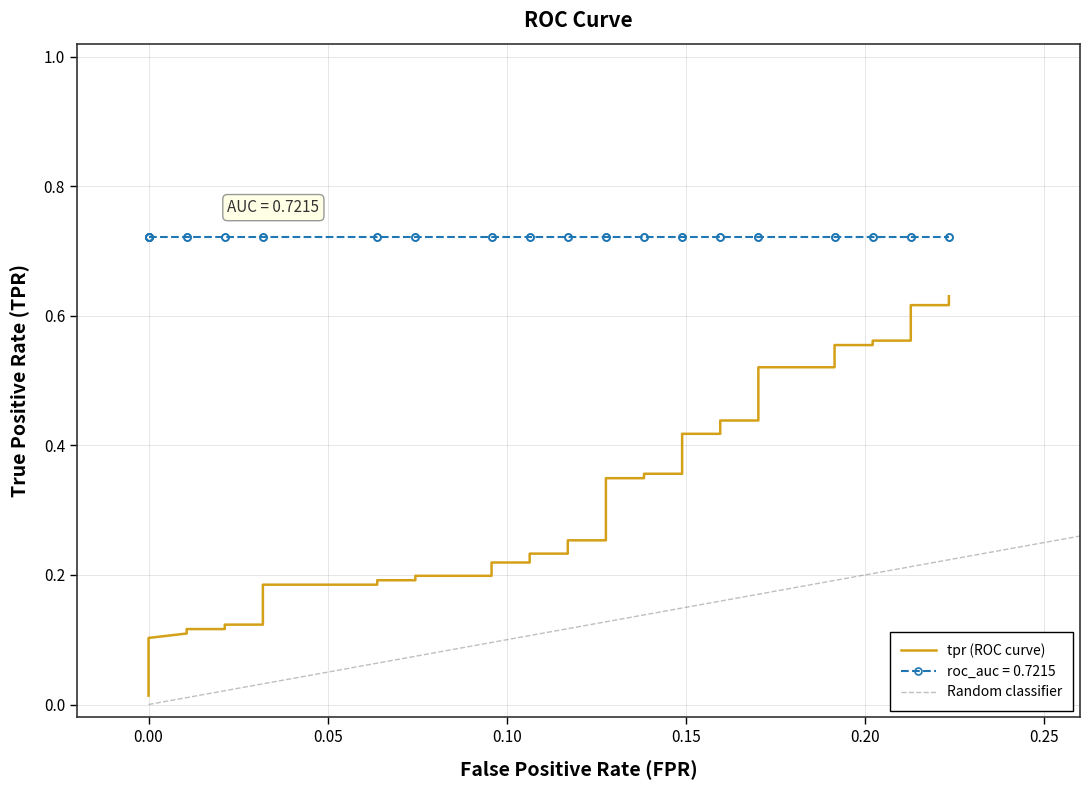

True or false: the data has more than 2 interior local peaks.

False